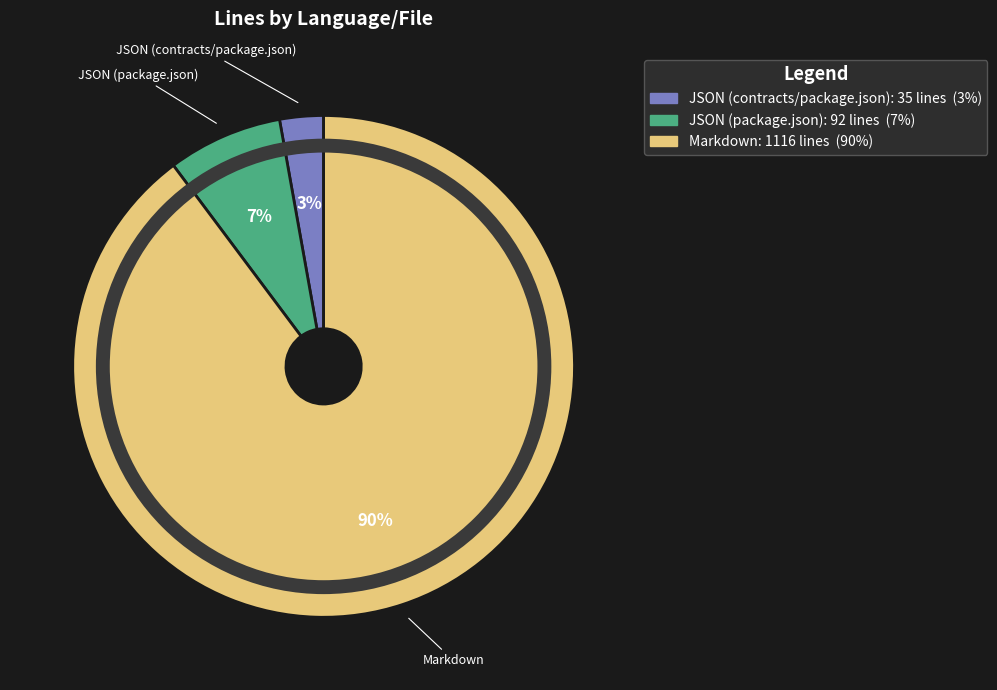

To the nearest percent, what portion does JSON (package.json) represent?

7%